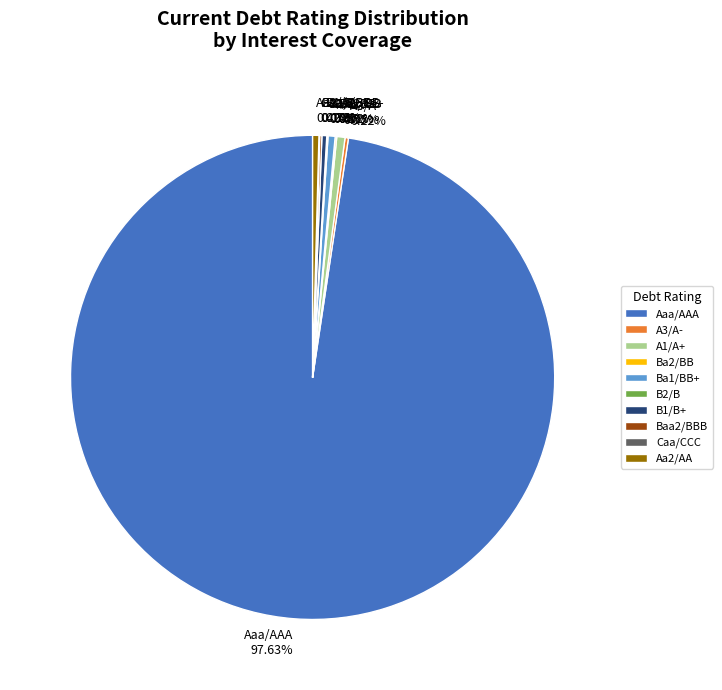

What is the largest slice in the pie chart?

Aaa/AAA